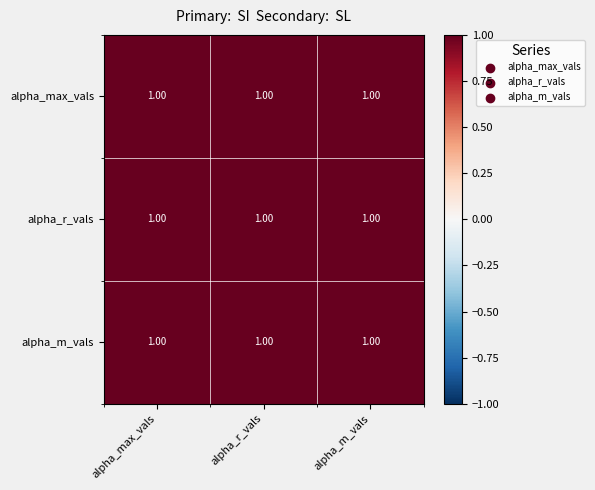

At which category is the sum across all series the highest?

alpha_r_vals